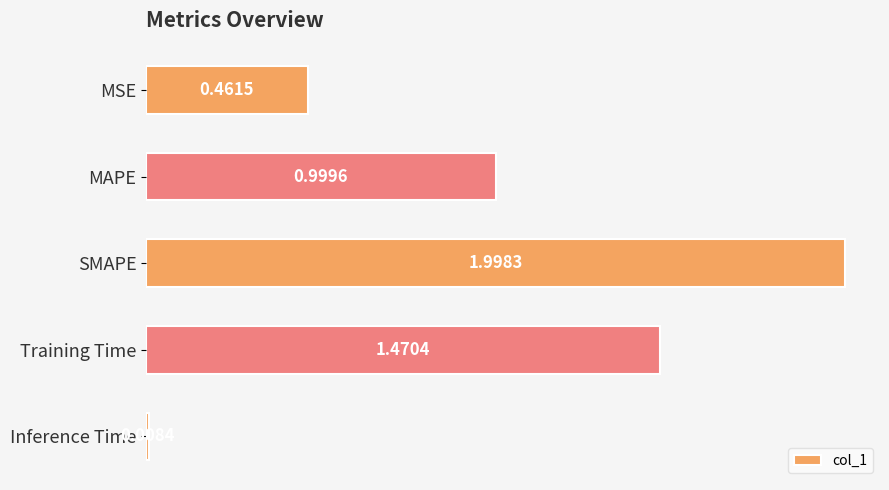

Does the chart contain stacked bars?

No